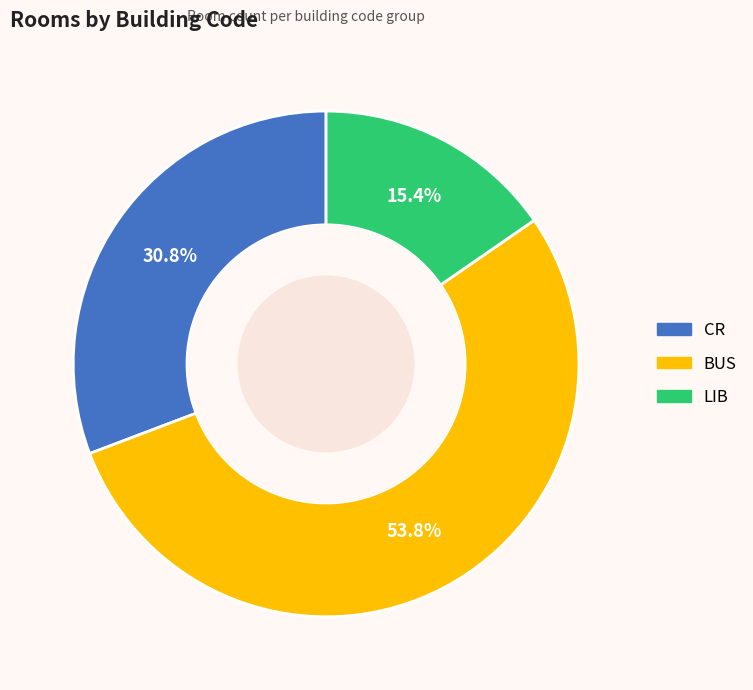

To the nearest percent, what percentage of the pie is CR?

31%